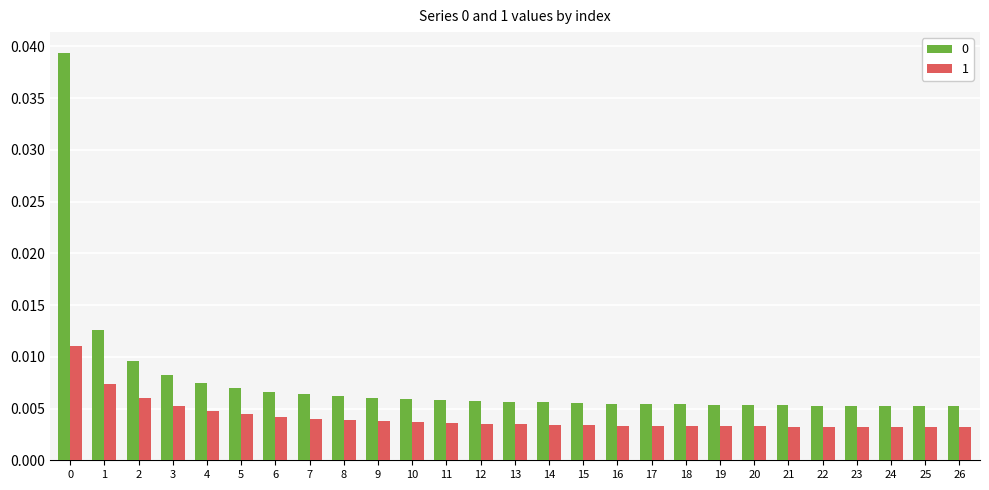

What is the sum of all 0 values?

0.2